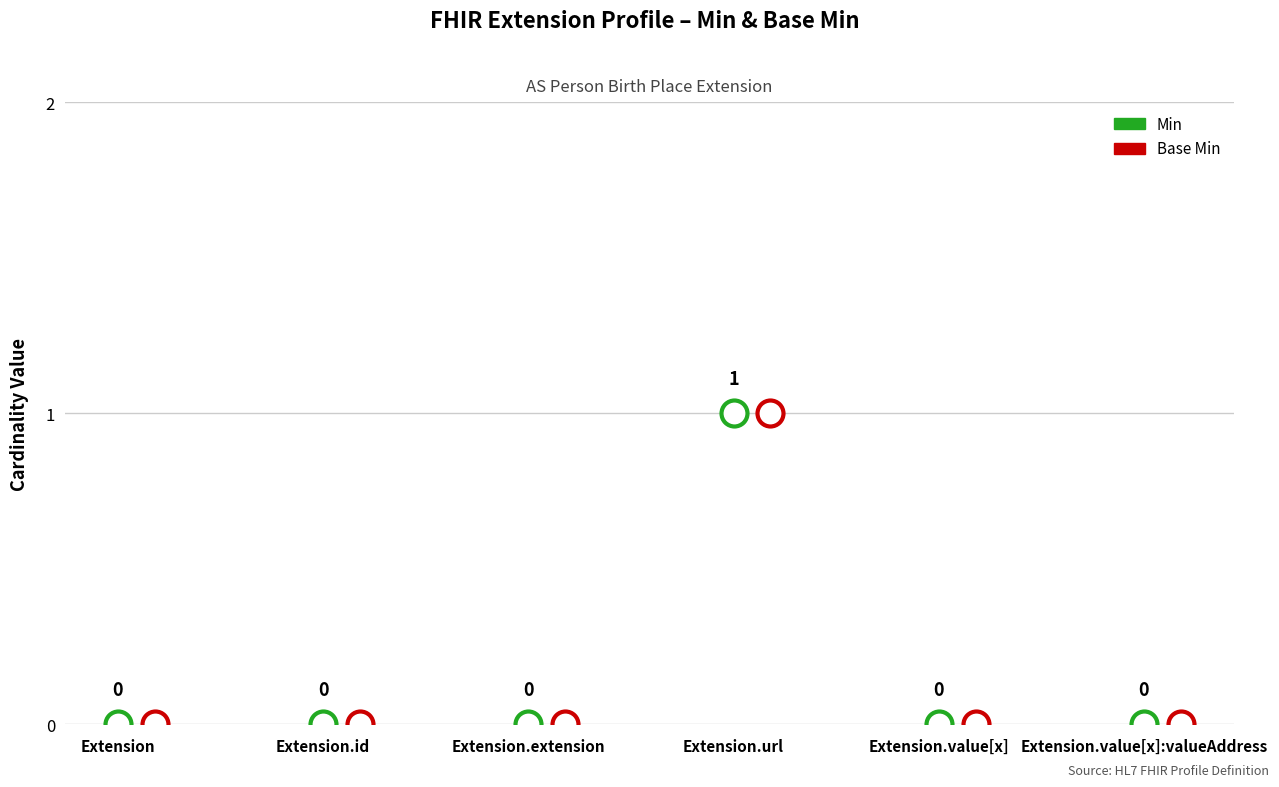

Which series has the largest Y range (max minus min)?

Min